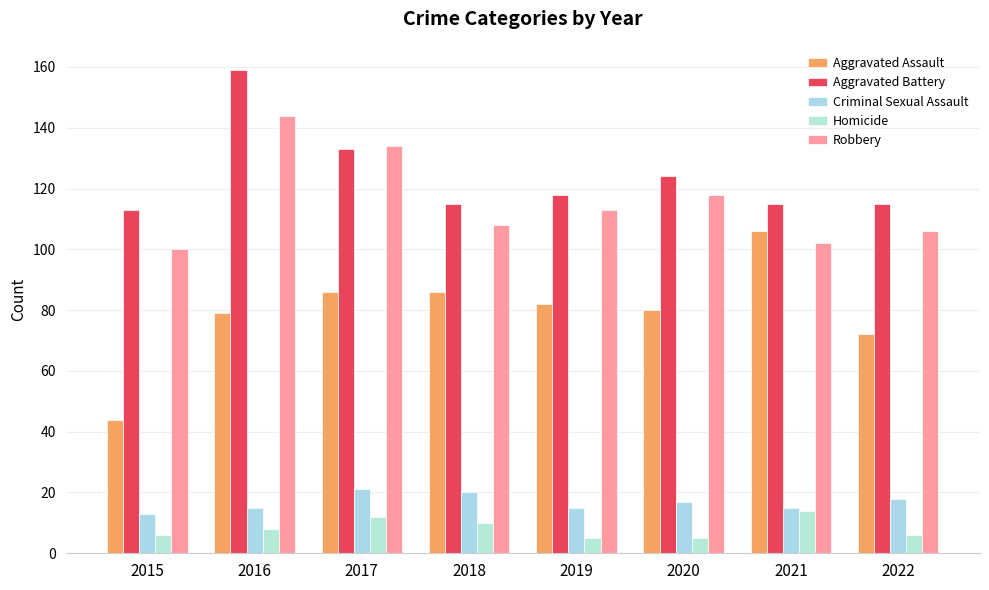

List the series in order of their peak value, lowest first.

Homicide, Criminal Sexual Assault, Aggravated Assault, Robbery, Aggravated Battery